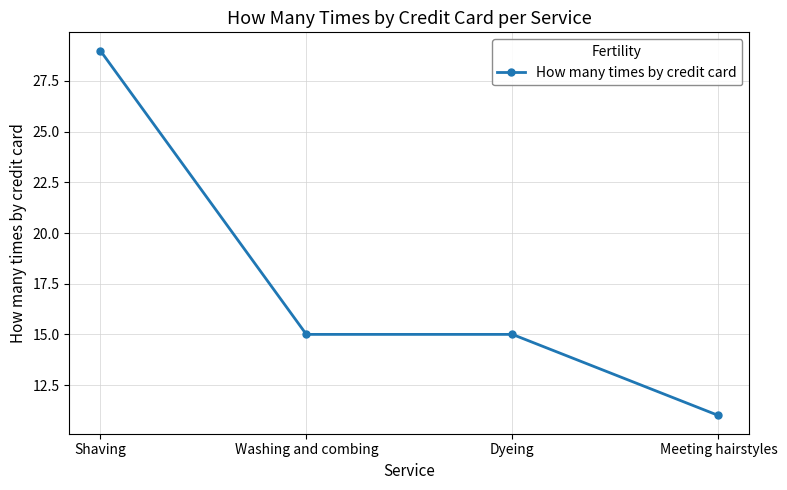

What is the smallest value displayed?

11